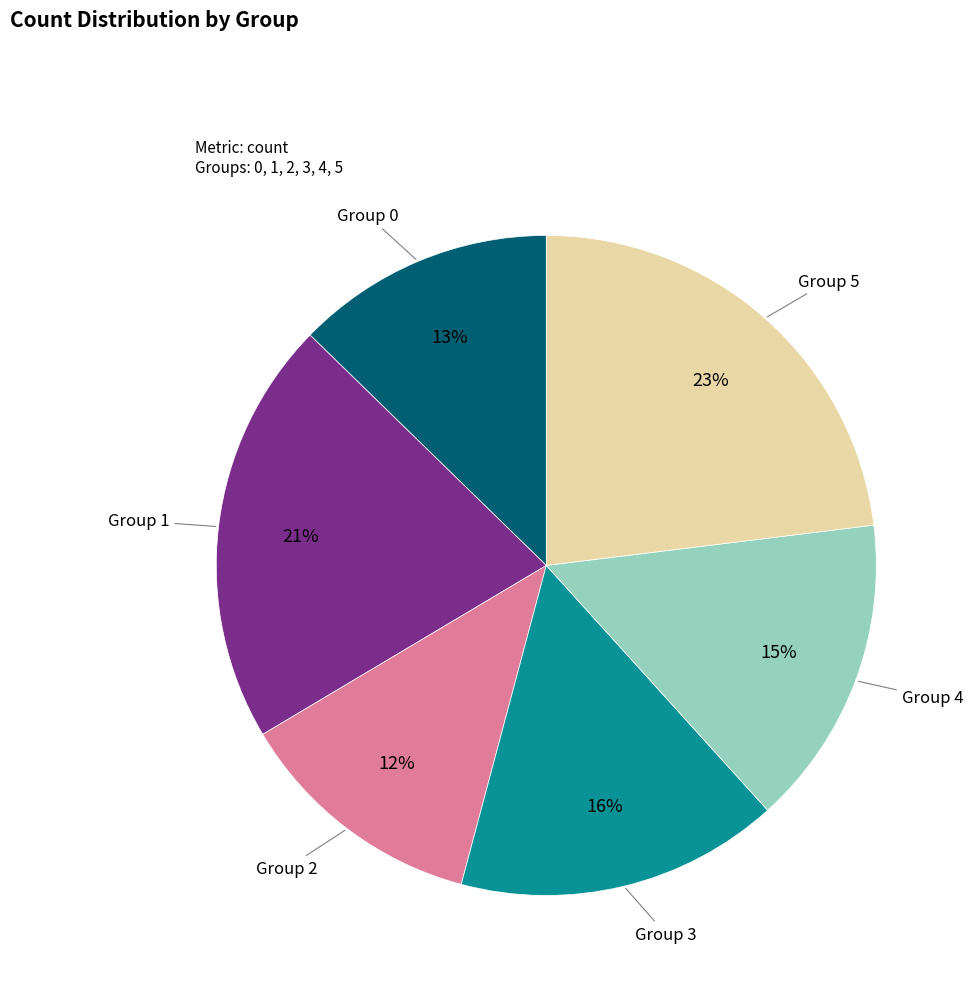

Between Group 3 and Group 1, which is larger?

Group 1